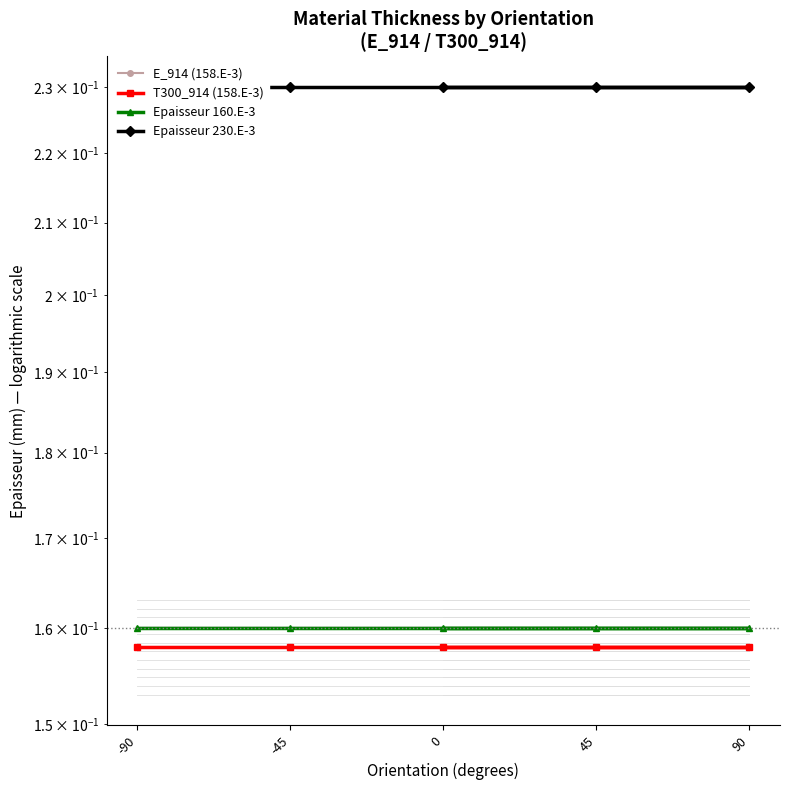

True or false: E_914 (158.E-3) and Epaisseur 230.E-3 intersect in this chart.

False